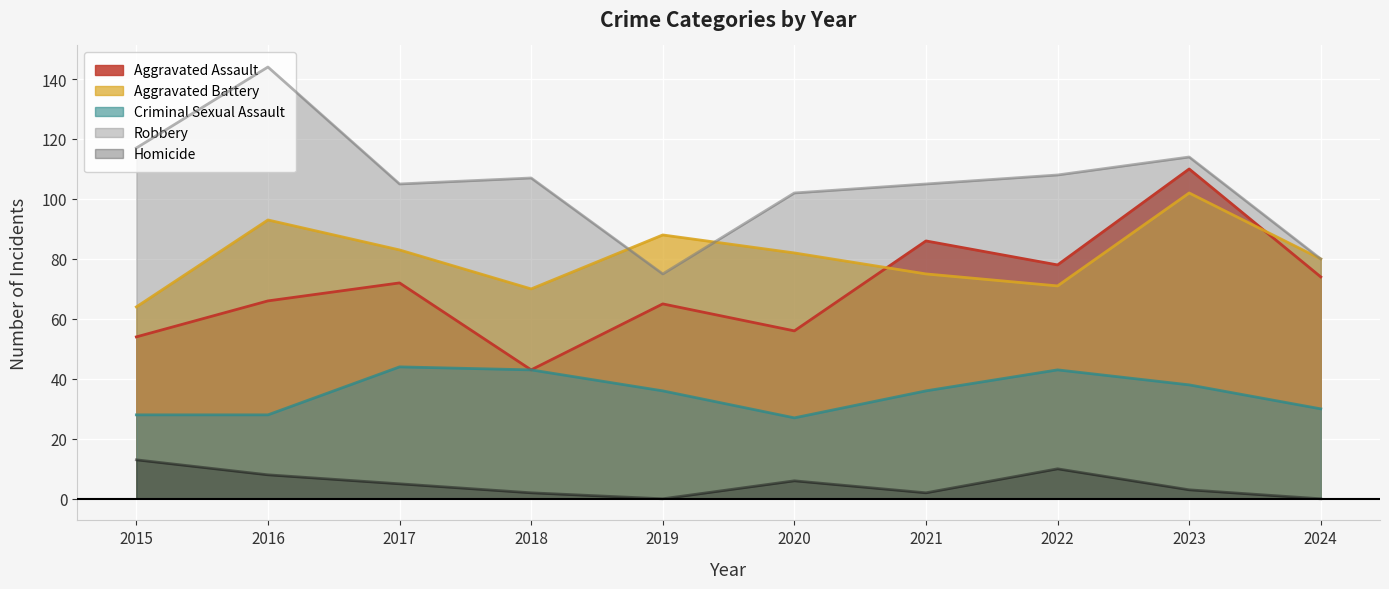

What is the maximum value shown in the chart?

144